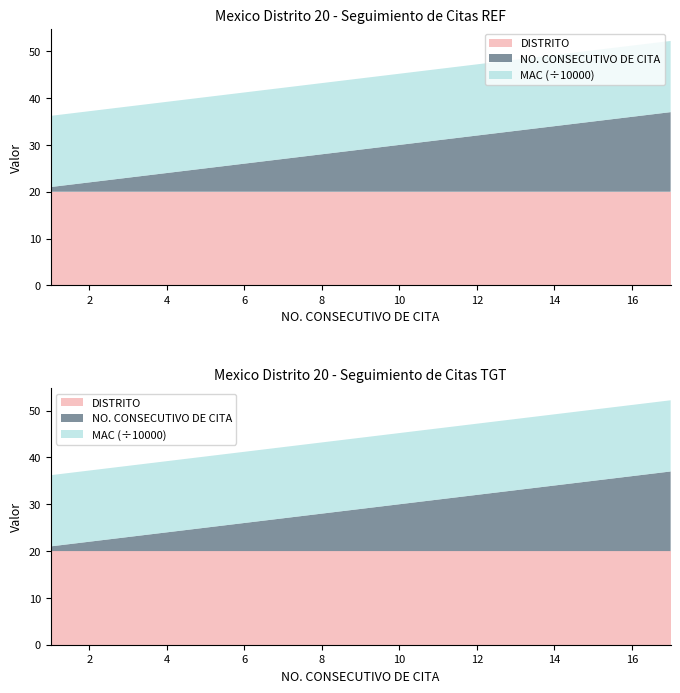

Reading left to right, what are all the values shown in this chart?

NO. CONSECUTIVO DE CITA: 1=1	2=2	3=3	4=4	5=5	6=6	7=7	8=8	9=9	10=10	11=11	12=12	13=13	14=14	15=15	16=16	17=17
MAC: 1=152051	2=152051	3=152051	4=152051	5=152051	6=152051	7=152051	8=152051	9=152051	10=152051	11=152051	12=152051	13=152051	14=152051	15=152051	16=152051	17=152051
DISTRITO: 1=20	2=20	3=20	4=20	5=20	6=20	7=20	8=20	9=20	10=20	11=20	12=20	13=20	14=20	15=20	16=20	17=20